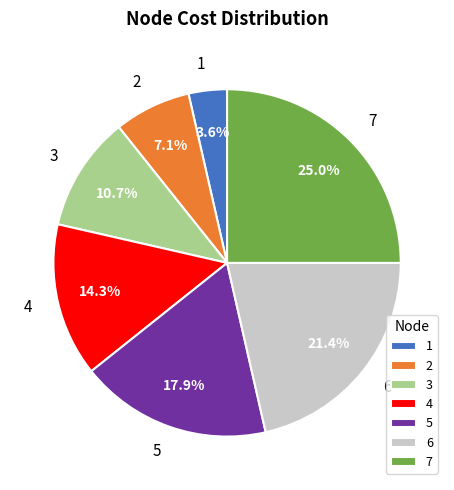

Do 4 and 1 together represent more than half of the pie?

No